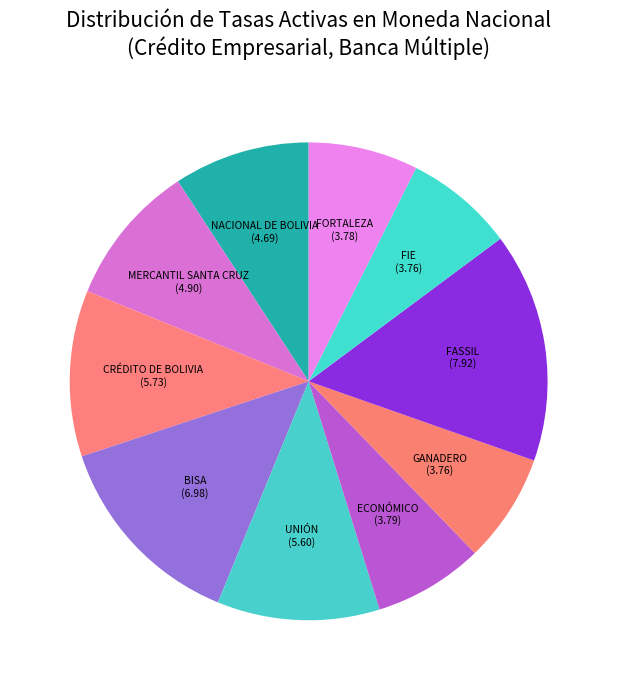

What is the largest slice in the pie chart?

FASSIL